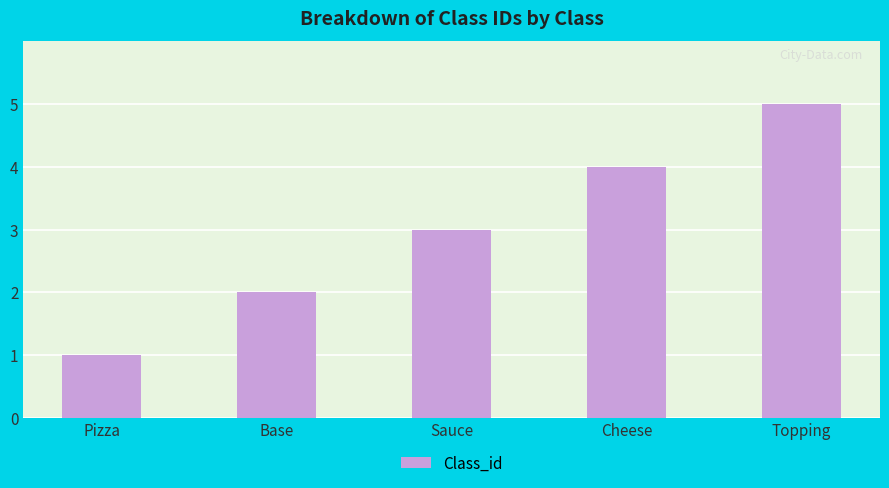

Rank the categories by value from lowest to highest.

Pizza, Base, Sauce, Cheese, Topping